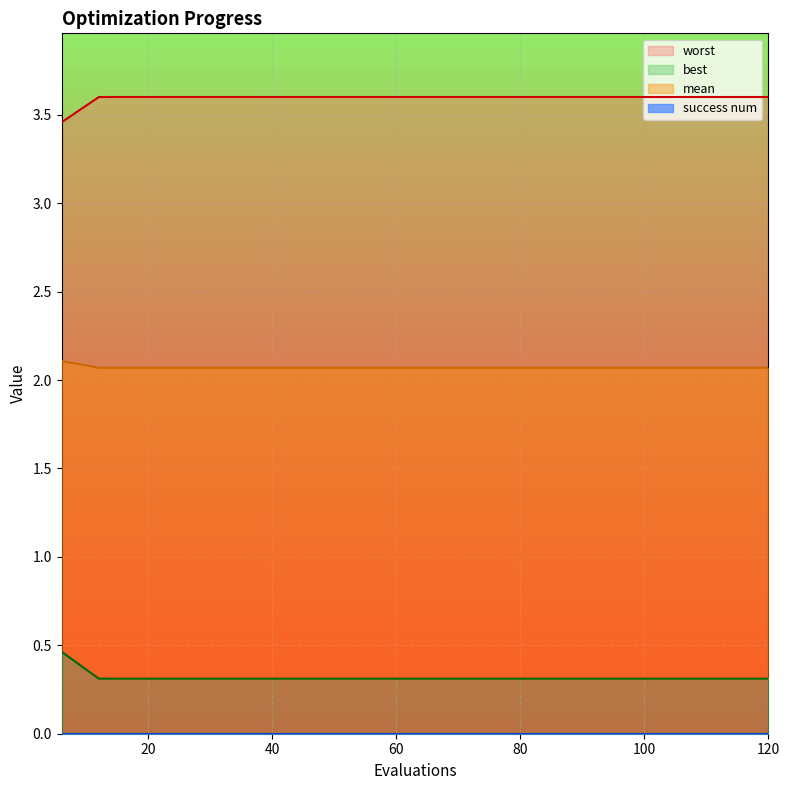

Which series has the widest spread of values?

worst